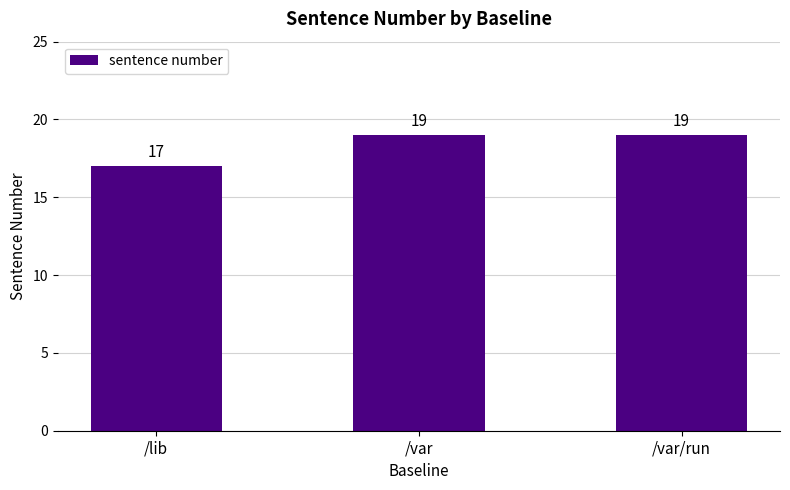

Which has a higher value, /lib or /var/run?

/var/run